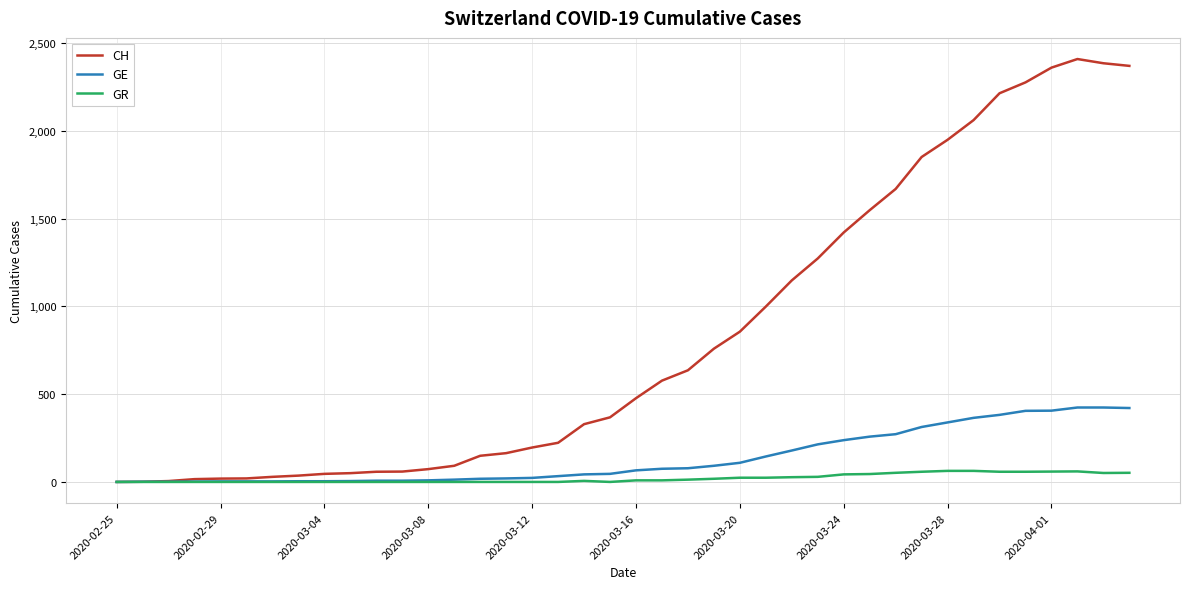

How many distinct data groups are displayed?

3